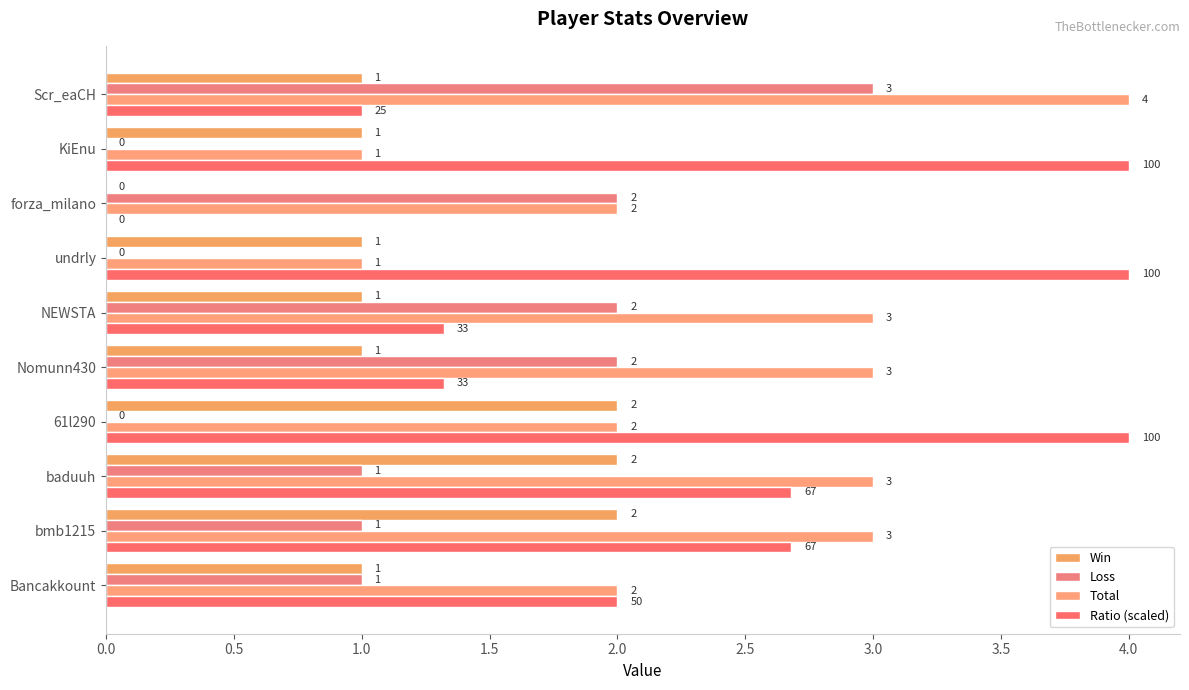

Count the Loss values in the range 0 to 2.

9